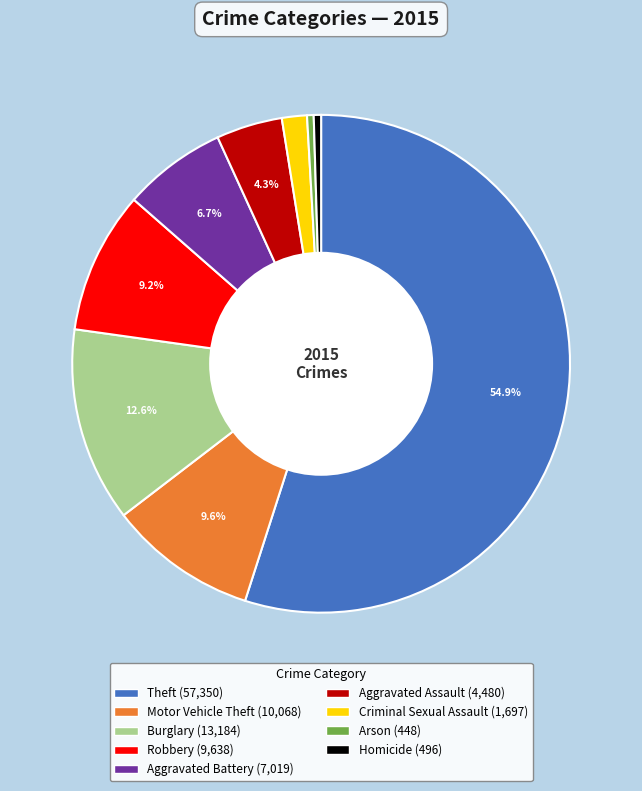

To the nearest percent, what is the average slice percentage?

11%